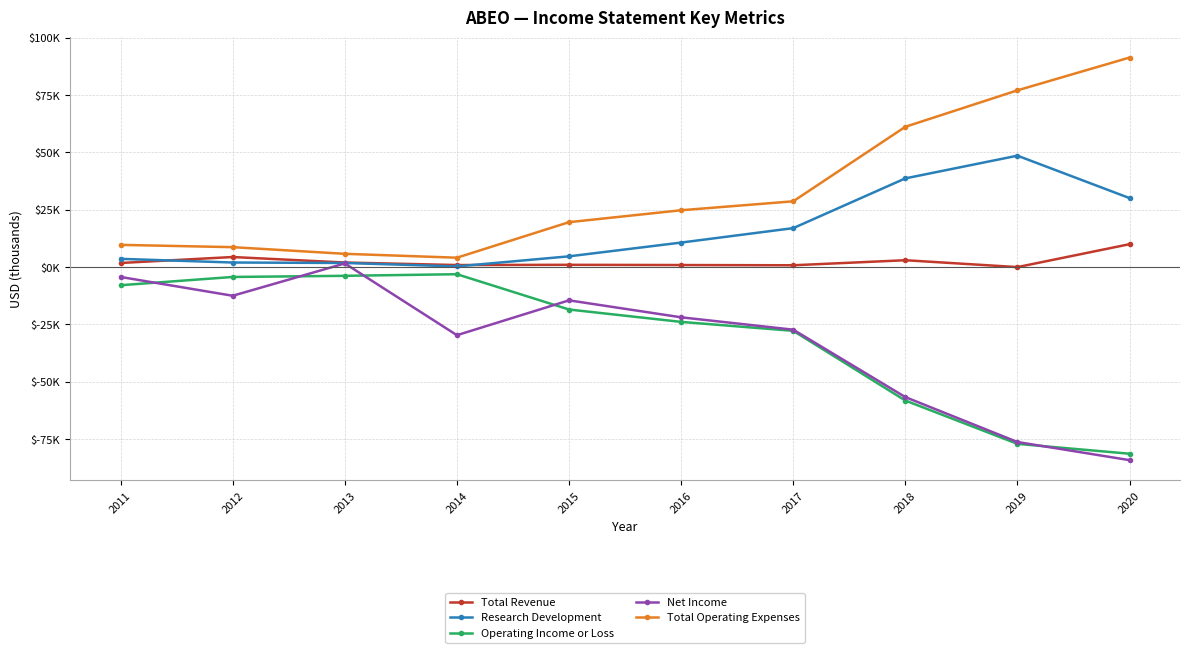

What is the value of the Net Income point at the 8th from the left?

-56700